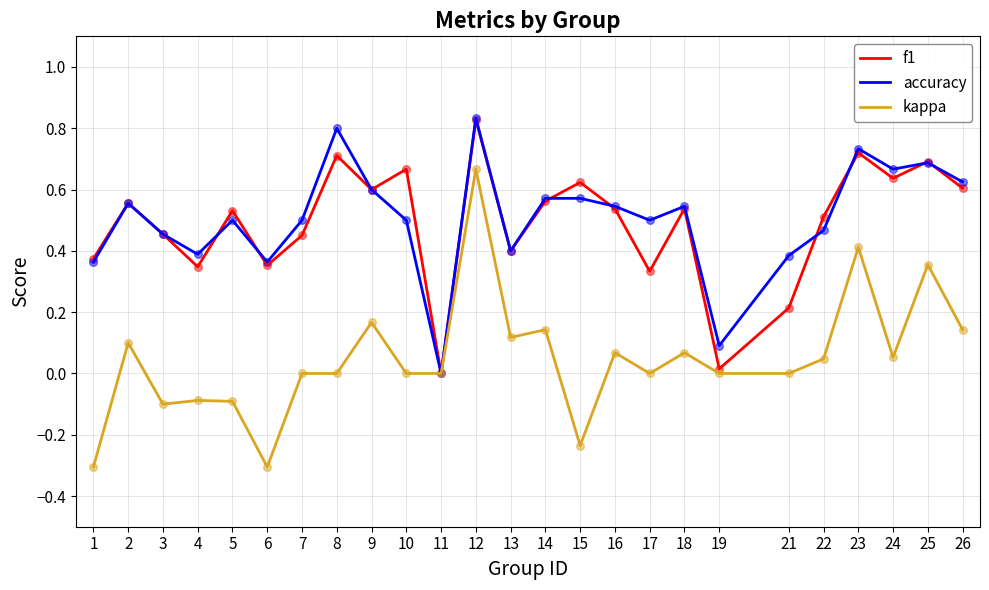

Which series changed the most between 7 and 23?

kappa